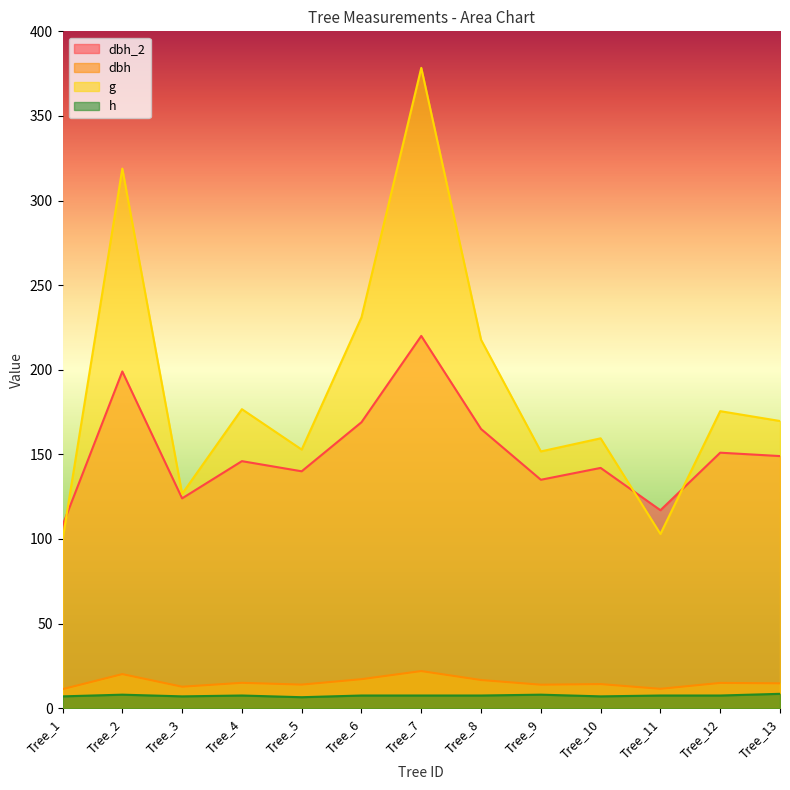

Rank the series at Tree_8 from highest to lowest value.

g, dbh_2, dbh, h